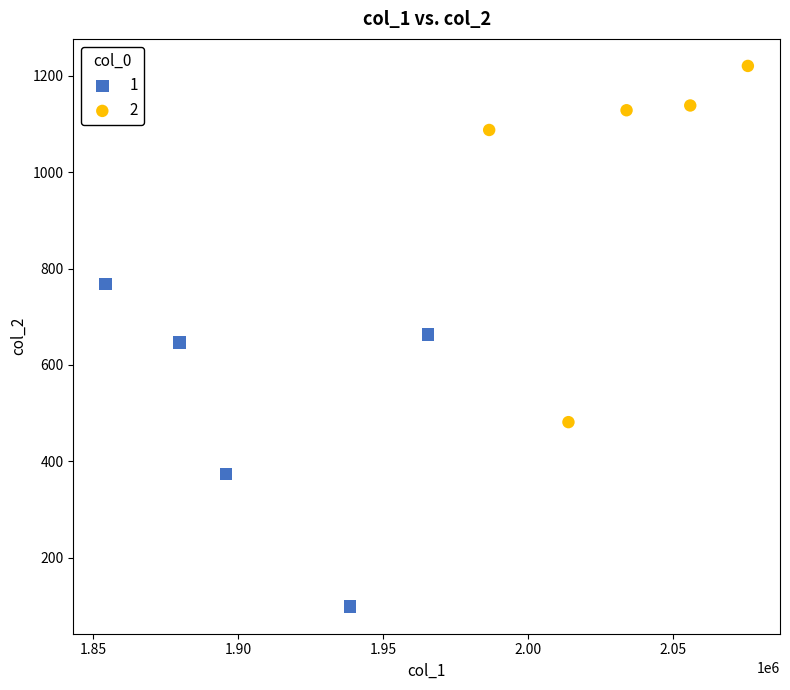

Which series contains the lowest Y value?

1